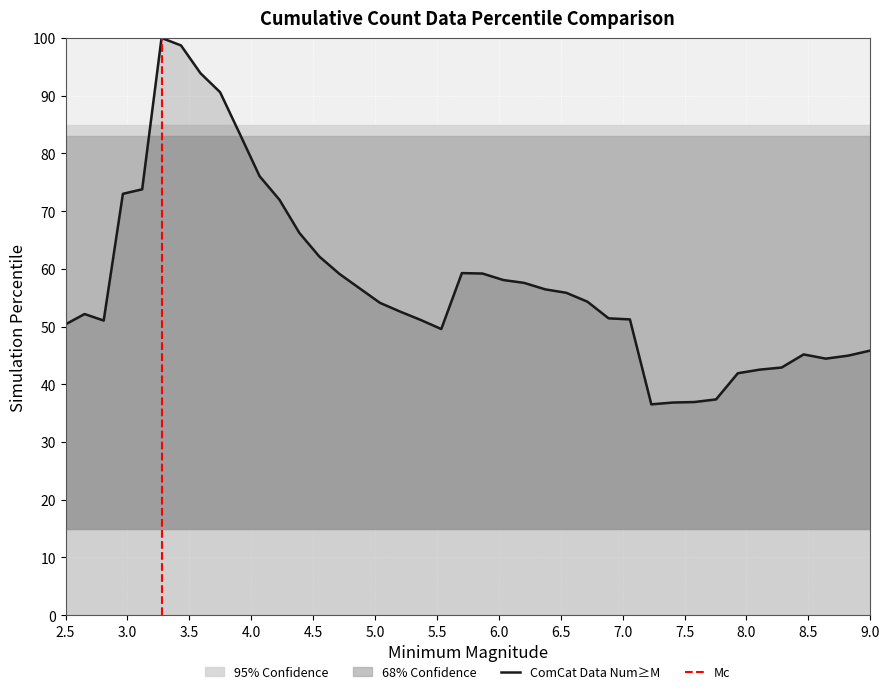

What is the value of the 10th point from the left?

83.4